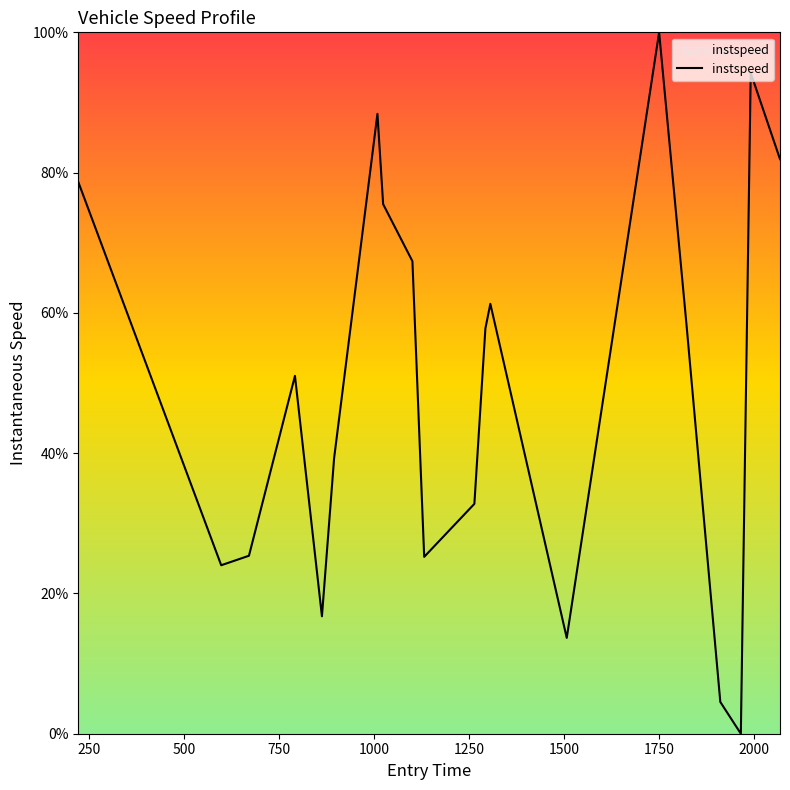

What is the average value?

49.8